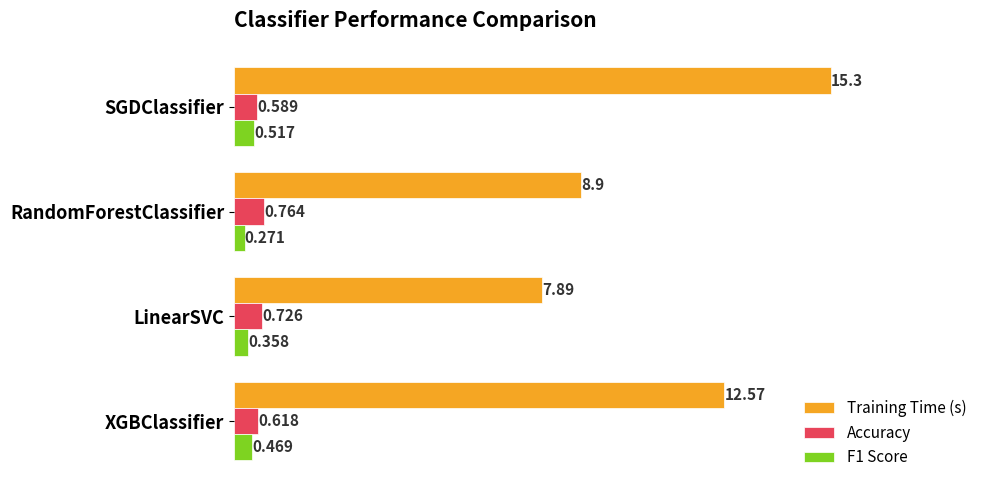

At which category does the chart reach its peak across all series?

SGDClassifier